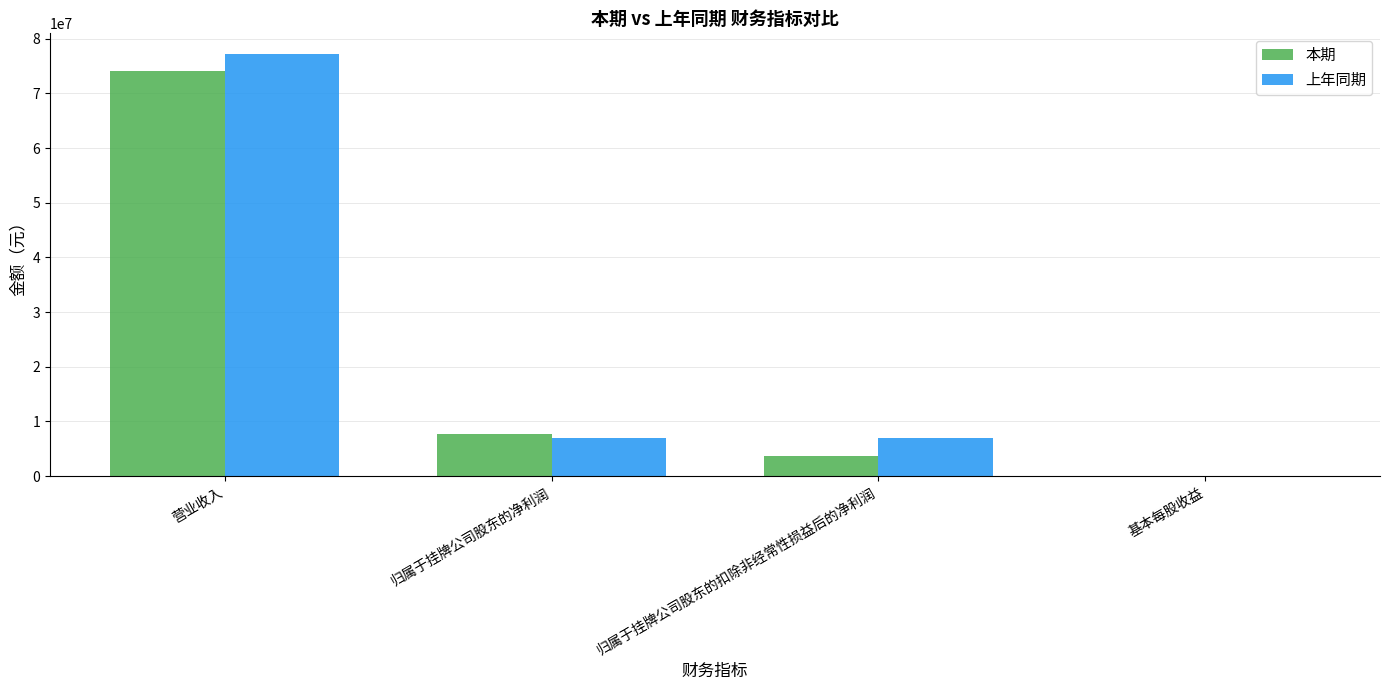

Which category has the highest value in the 本期 series?

营业收入